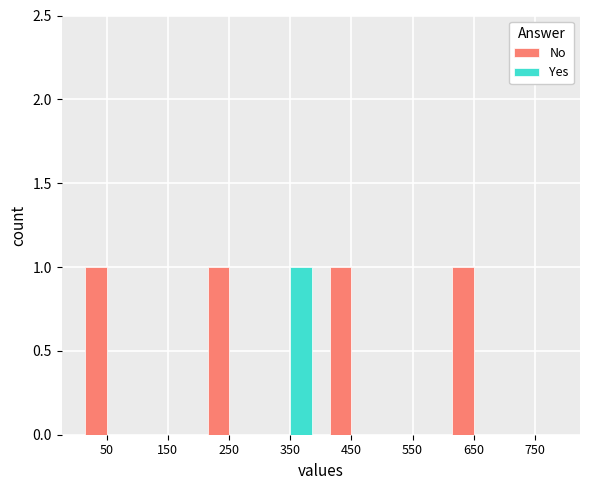

Which series has the largest total across all categories?

No